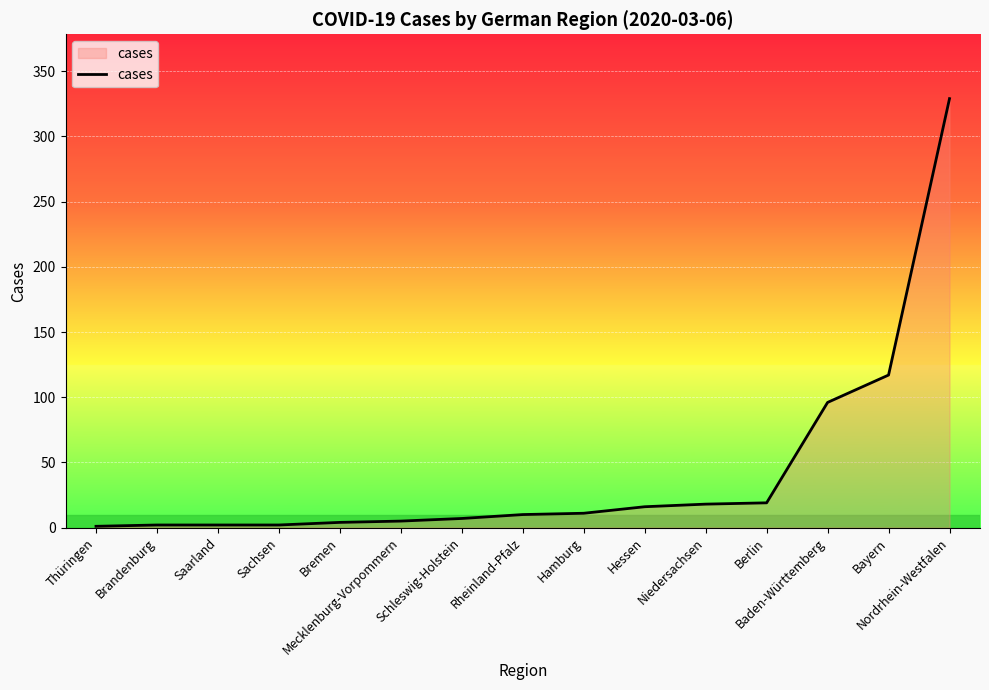

How many lines are shown in the chart?

1